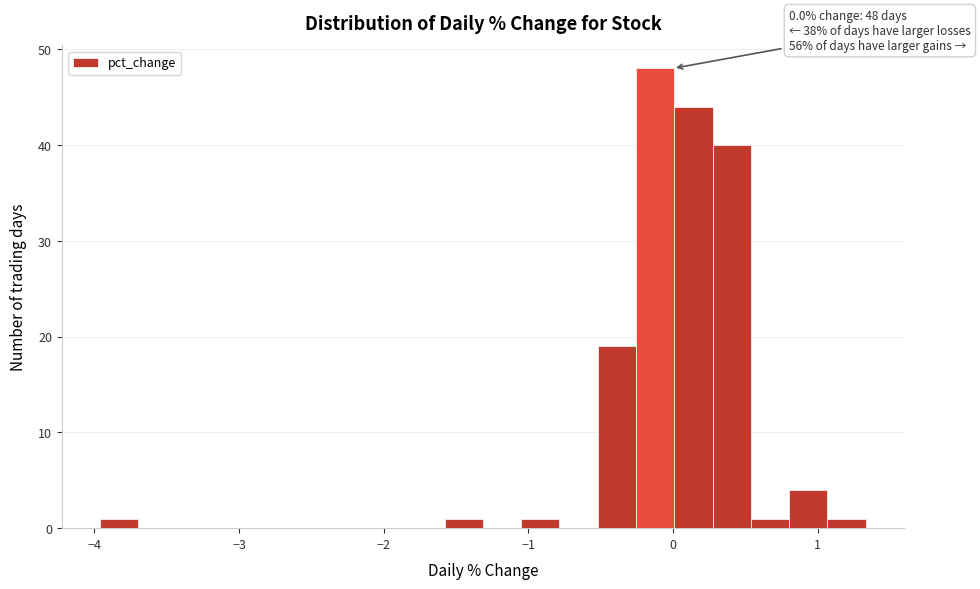

Read against the x-axis, roughly where is the centre of the tallest bar?

-0.1